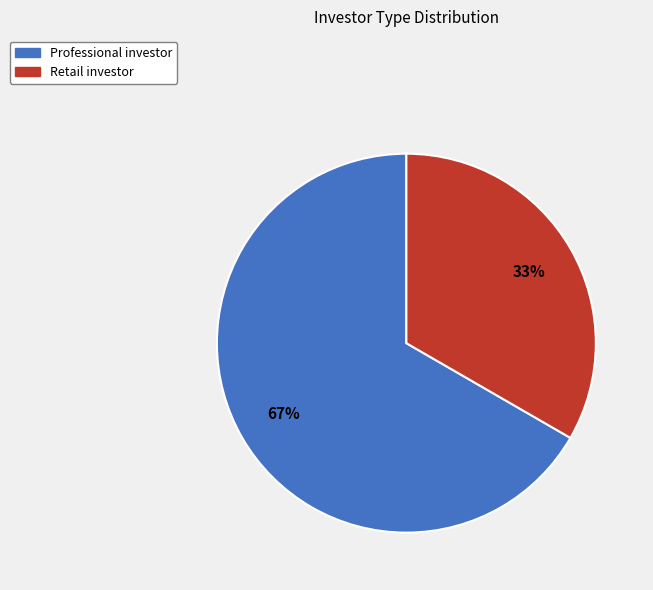

To the nearest percent, what portion does Retail investor represent?

33%